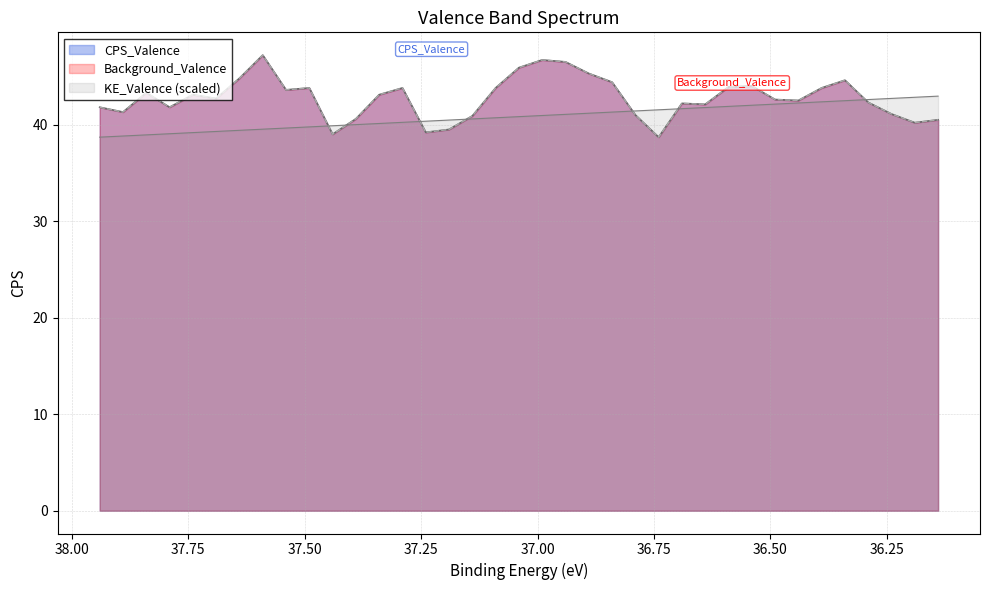

At which label does KE_Valence reach its peak?

36.14